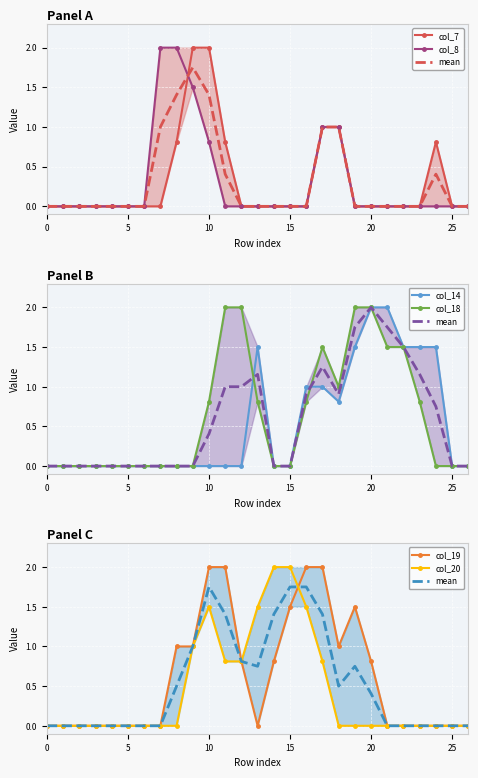

The col_19 series shows 0.3 at 20. True or false?

False